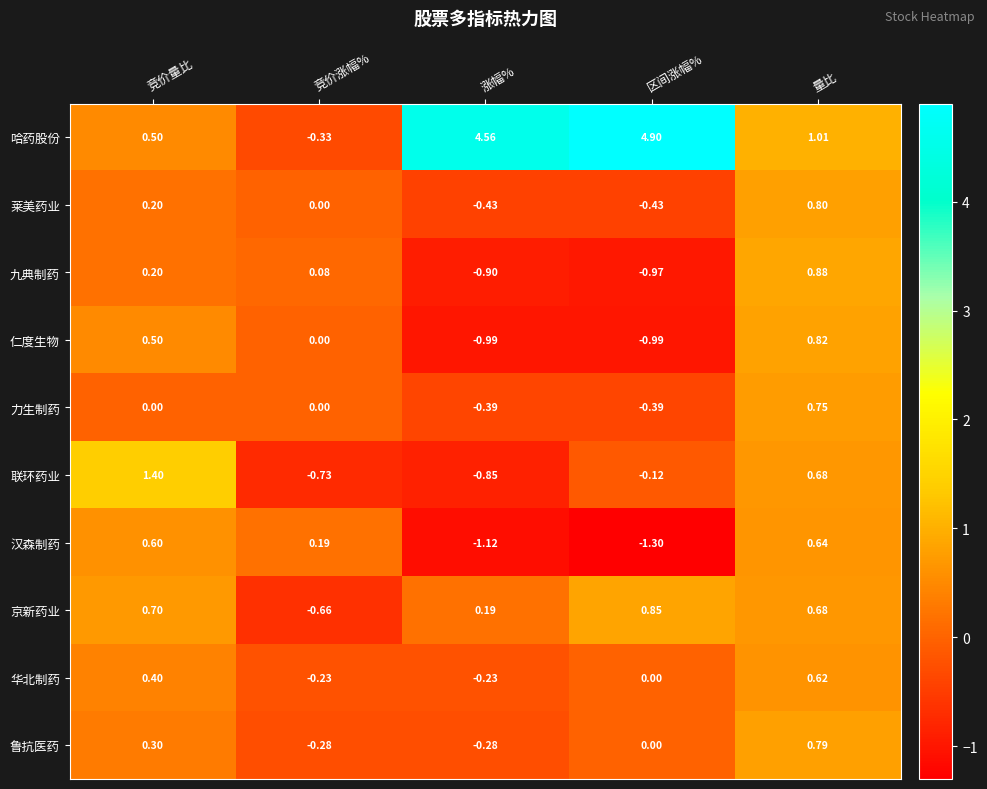

How many series are shown in this chart?

10